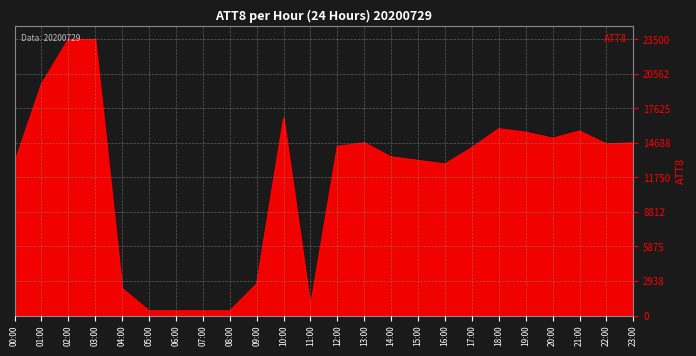

The value at 09:00 is 2700. True or false?

True